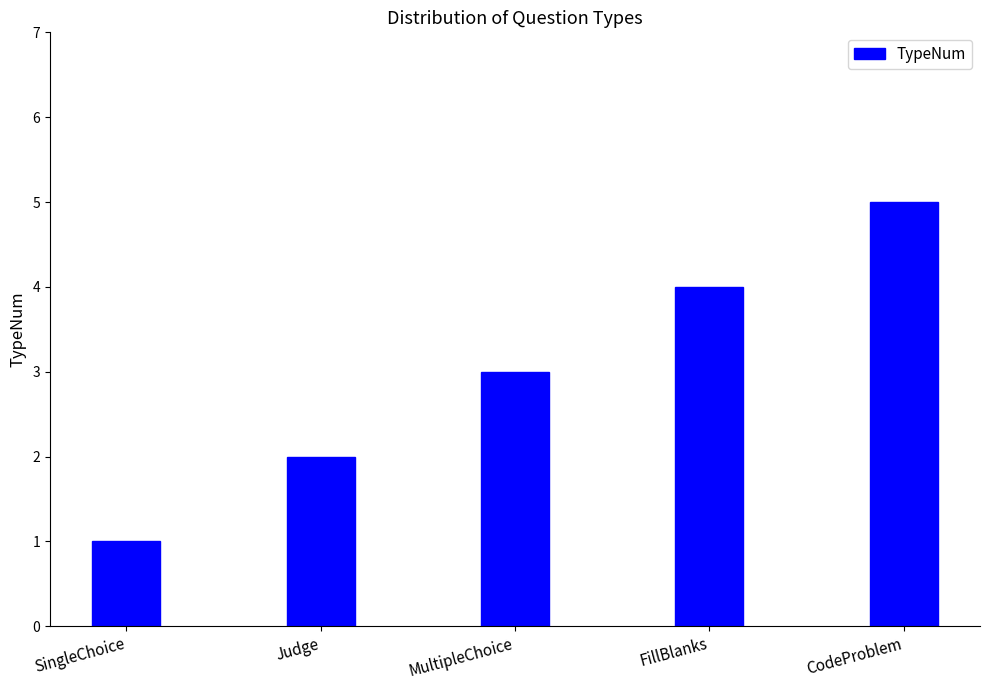

Where is the data nearest to the value 3?

MultipleChoice